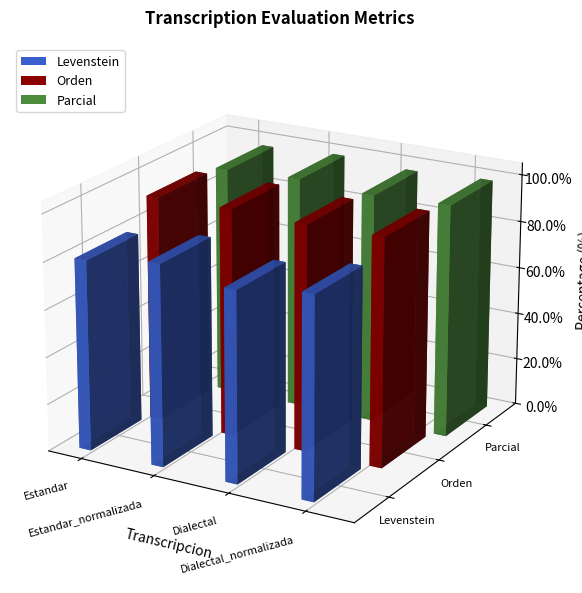

At which label is Levenstein closest to 82?

Estandar